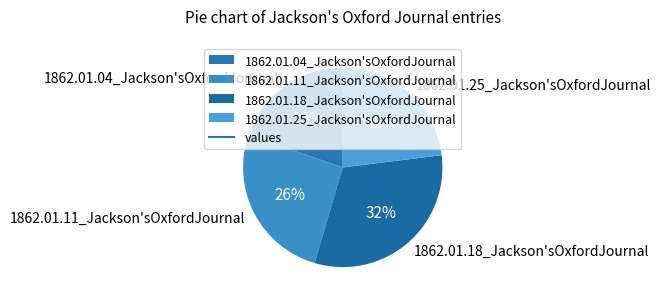

To the nearest percent, what is the average slice percentage?

25%